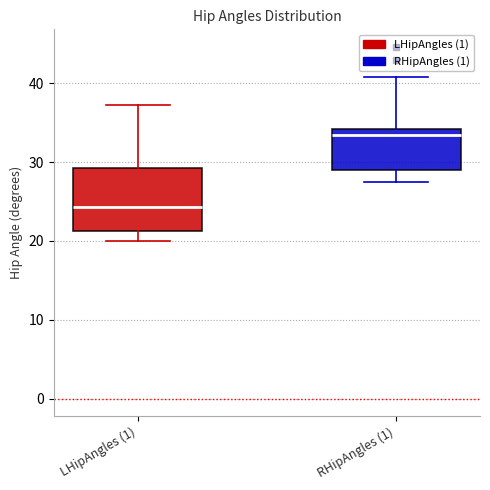

Which box has the highest median line?

RHipAngles (1)